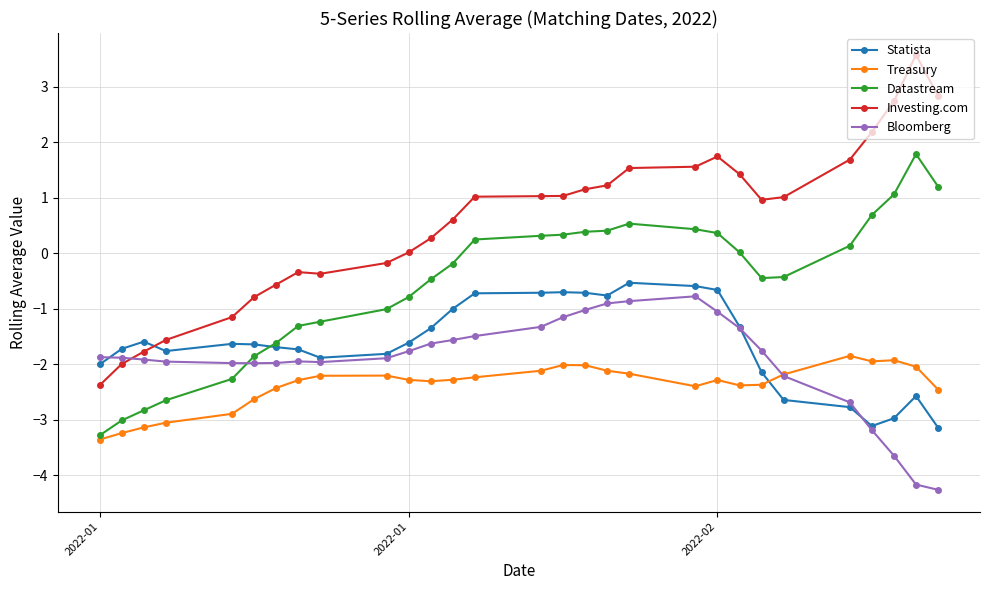

True or false: Investing.com and Treasury intersect in this chart.

False